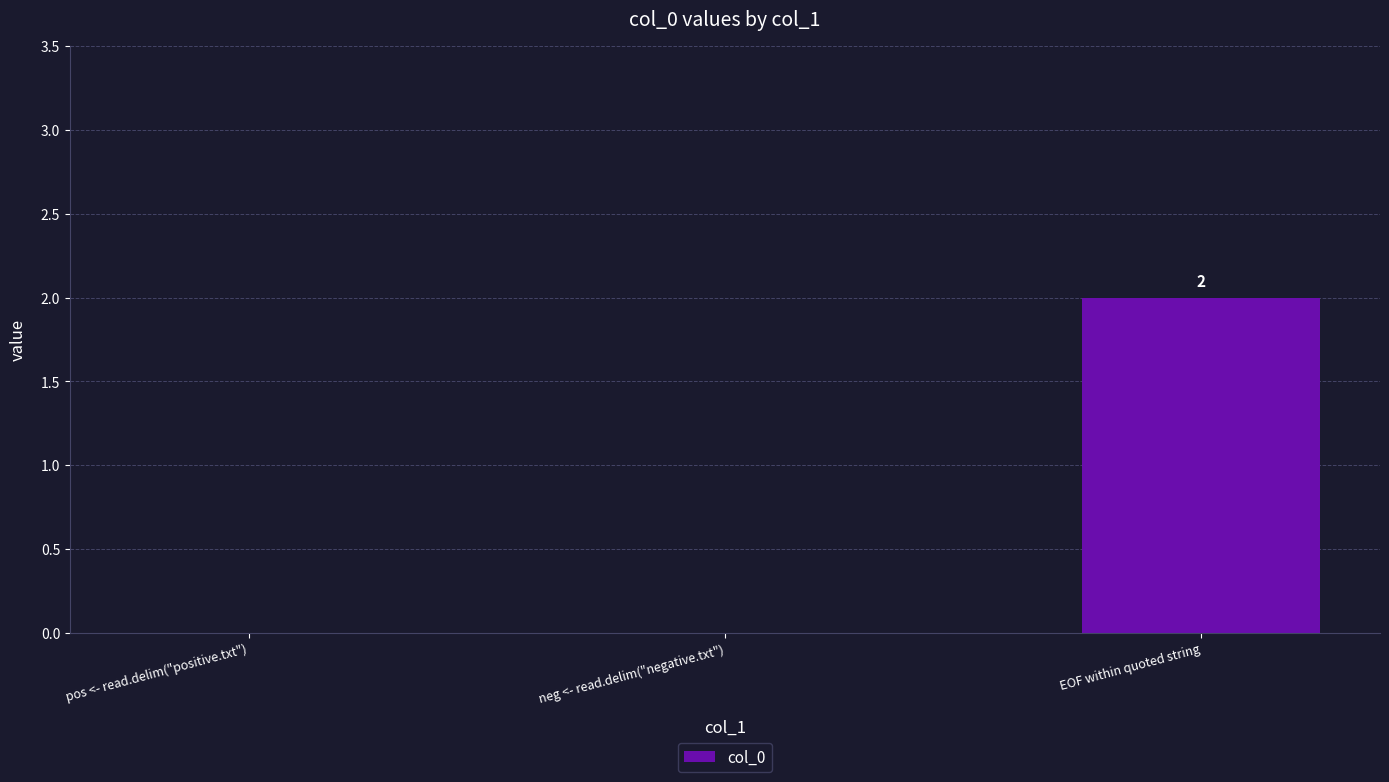

Is it true that the value at pos <- read.delim("positive.txt") is 0?

True